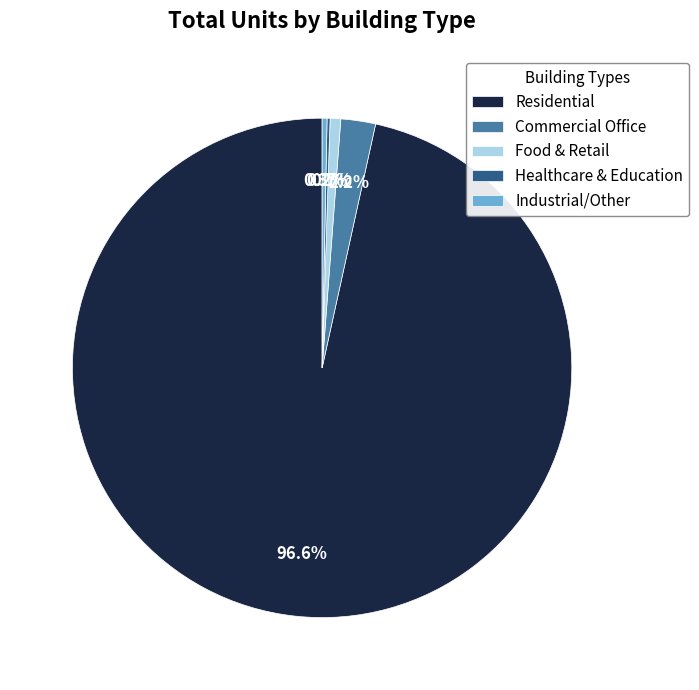

Which slice is the largest?

Residential